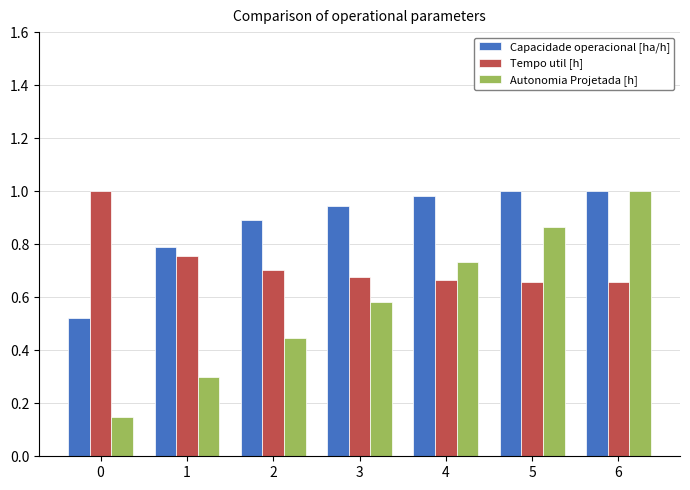

Rank the series by their average value, from lowest to highest.

Autonomia Projetada [h], Tempo util [h], Capacidade operacional [ha/h]